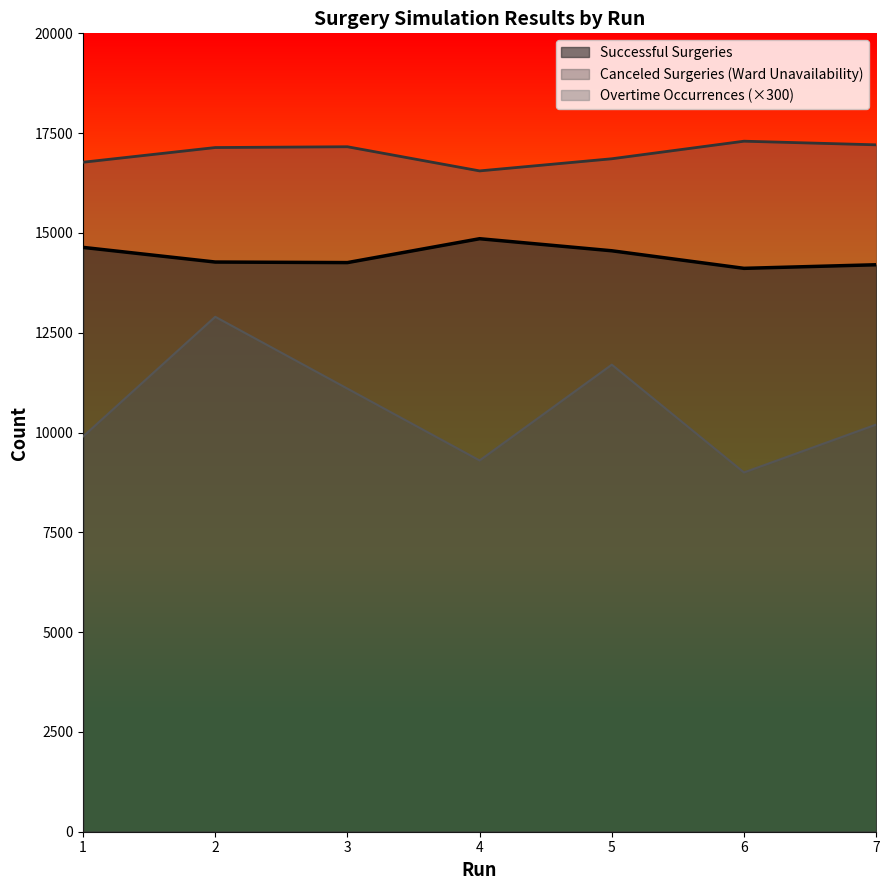

Count the number of categories in the chart.

7